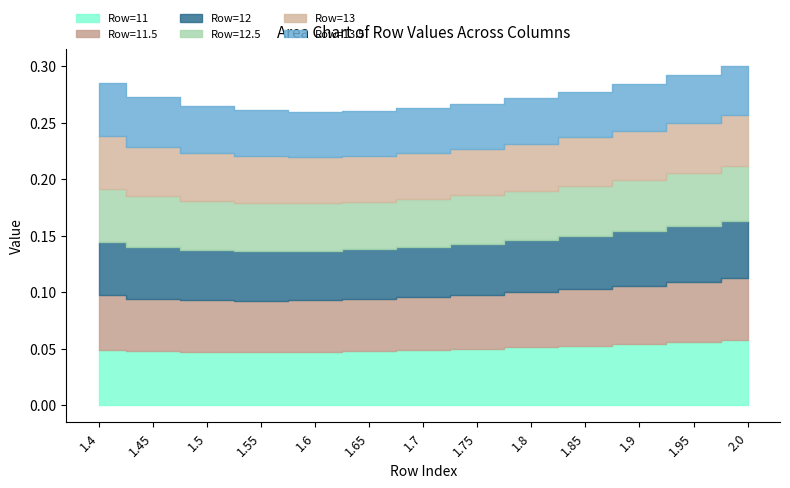

What are all the series names shown in the legend?

Row=11, Row=11.5, Row=12, Row=12.5, Row=13, Row=13.5